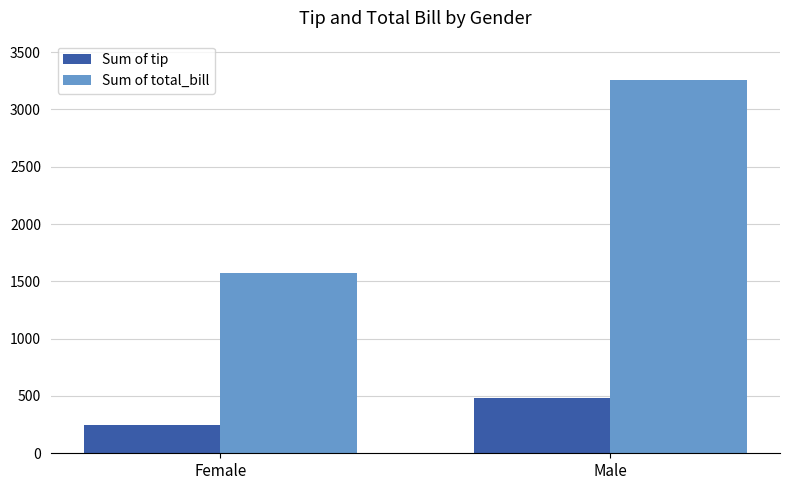

What is the difference between the Sum of total_bill values at Male and Female?

1685.9